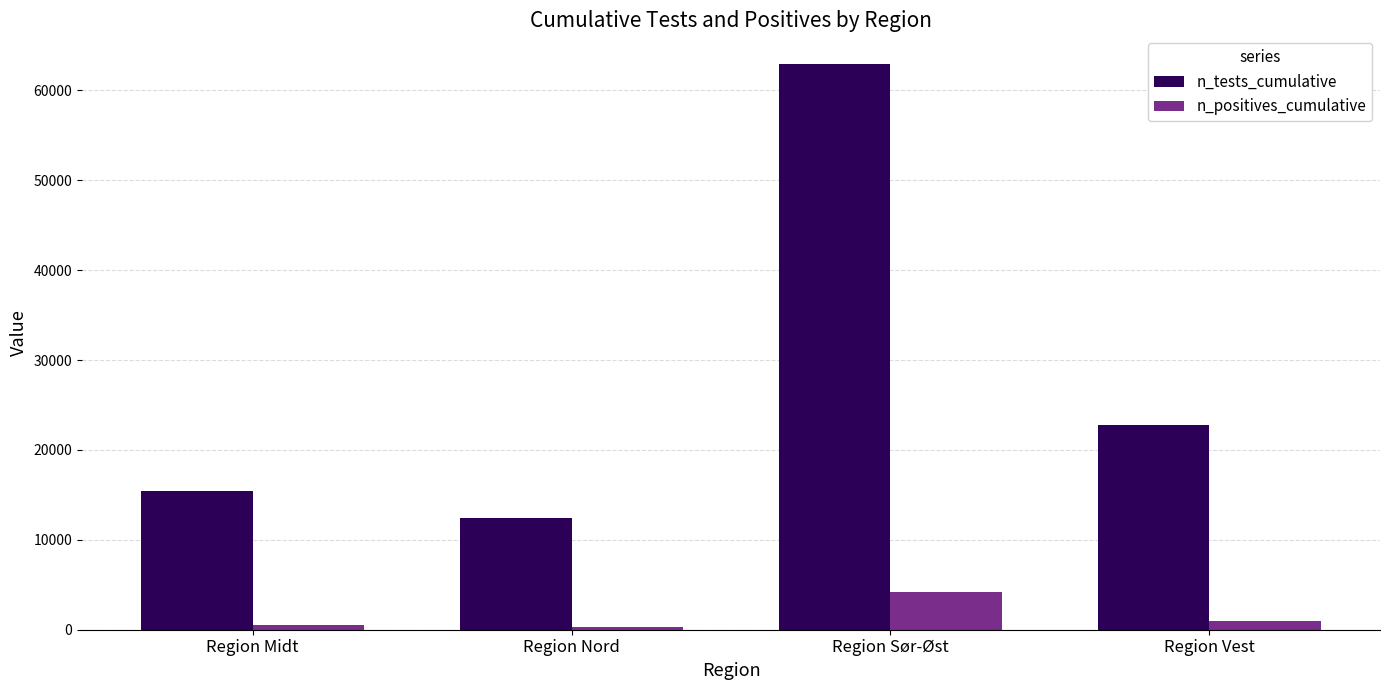

What is the spread (max minus min) of values at Region Vest?

21834